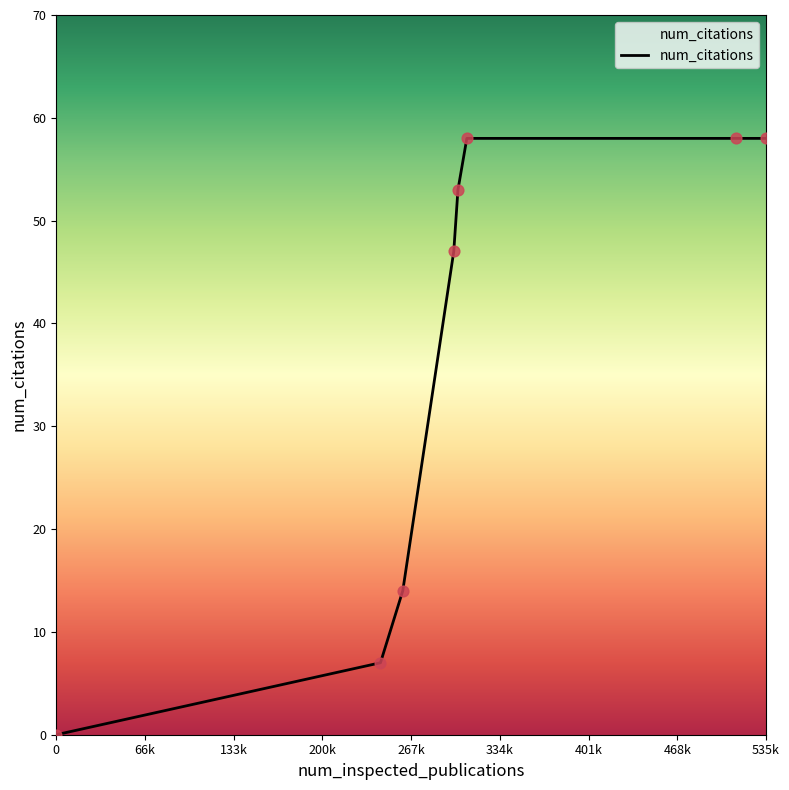

True or false: there are more than 2 points higher than both neighbors.

False